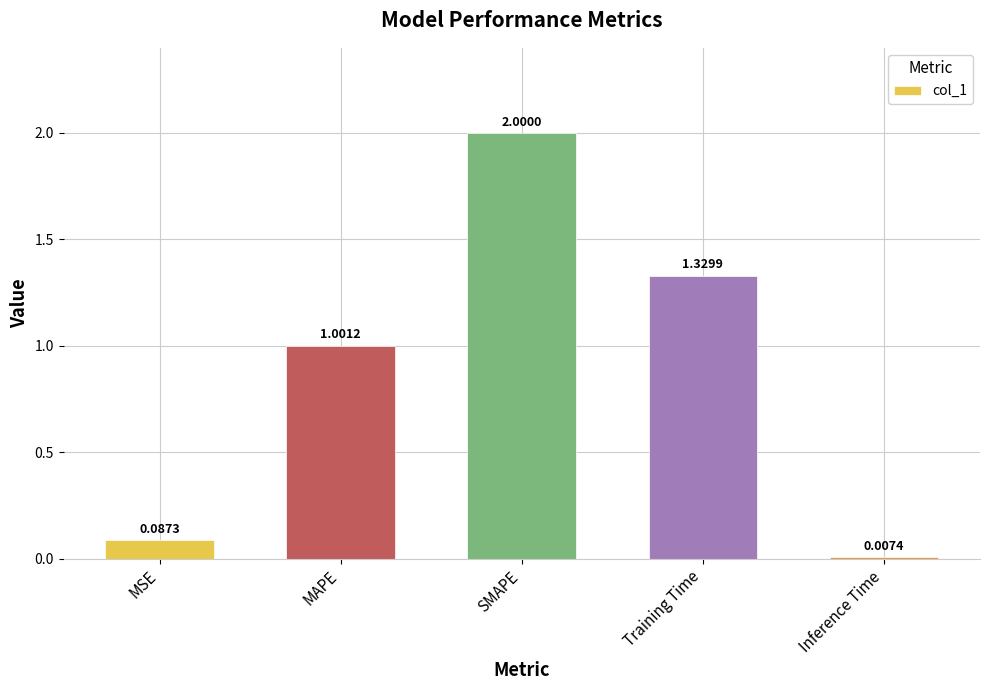

What is the sum of all values?

4.4